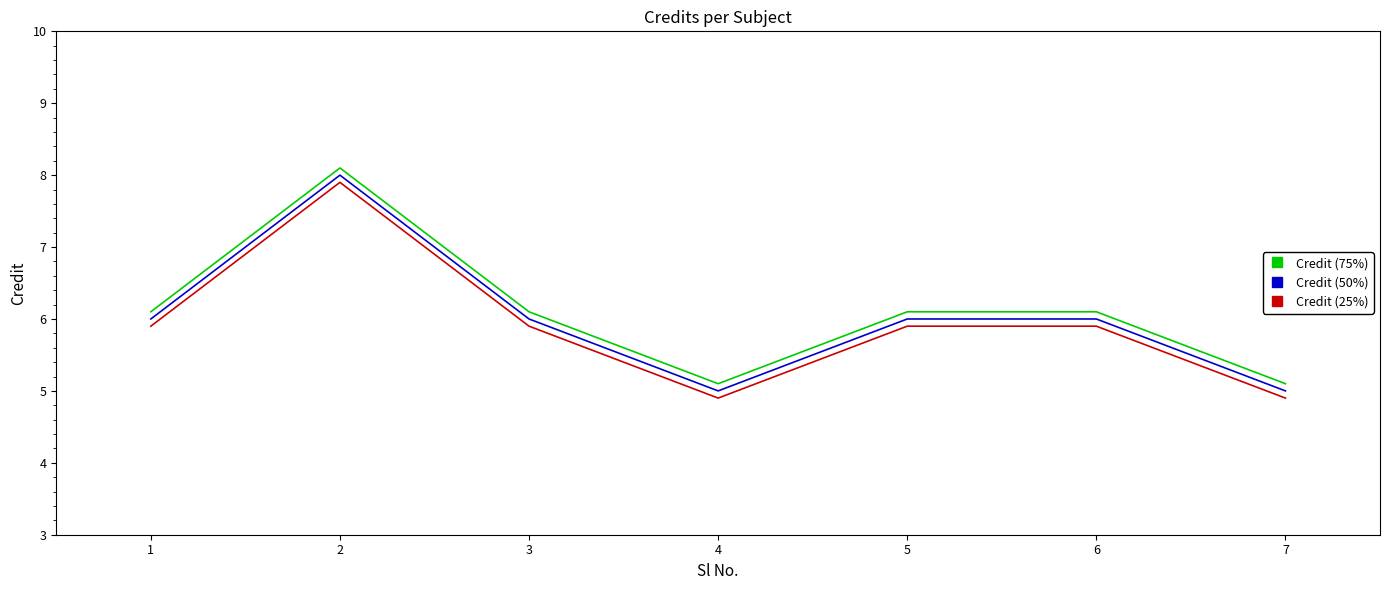

True or false: Credit (75%) and Credit (50%) intersect in this chart.

False